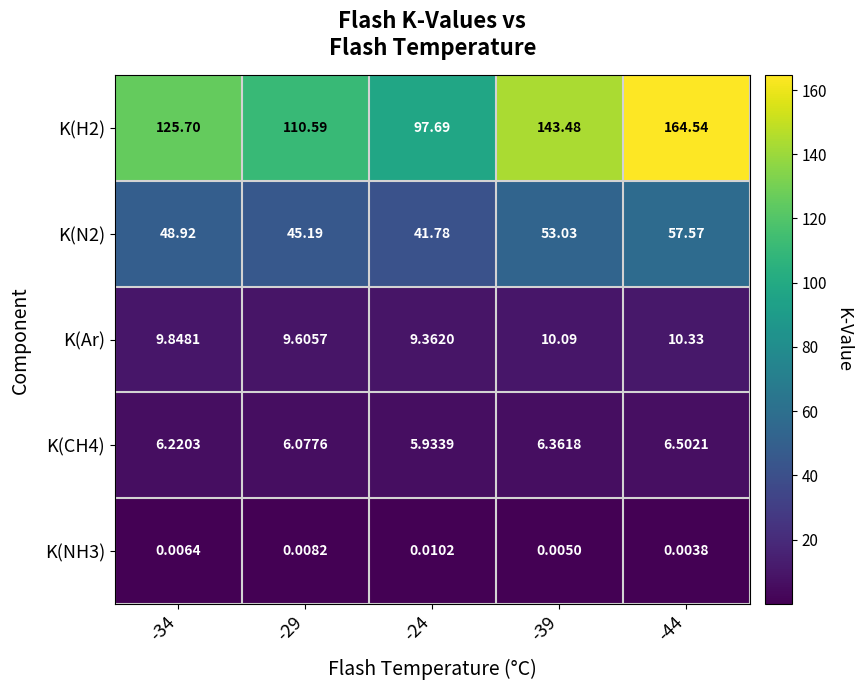

Is the value of K(NH3) at -34 greater than the value of K(CH4) at -24?

No